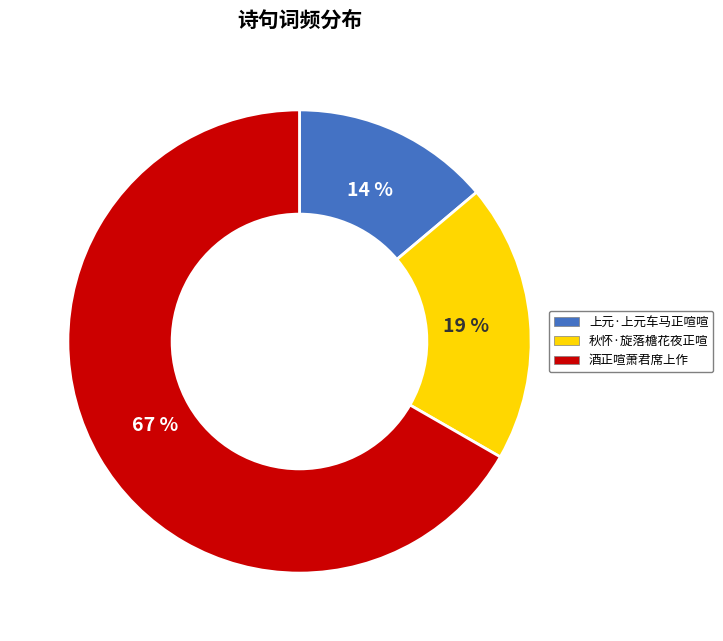

Which slice represents more than half of the pie?

酒正喧萧君席上作